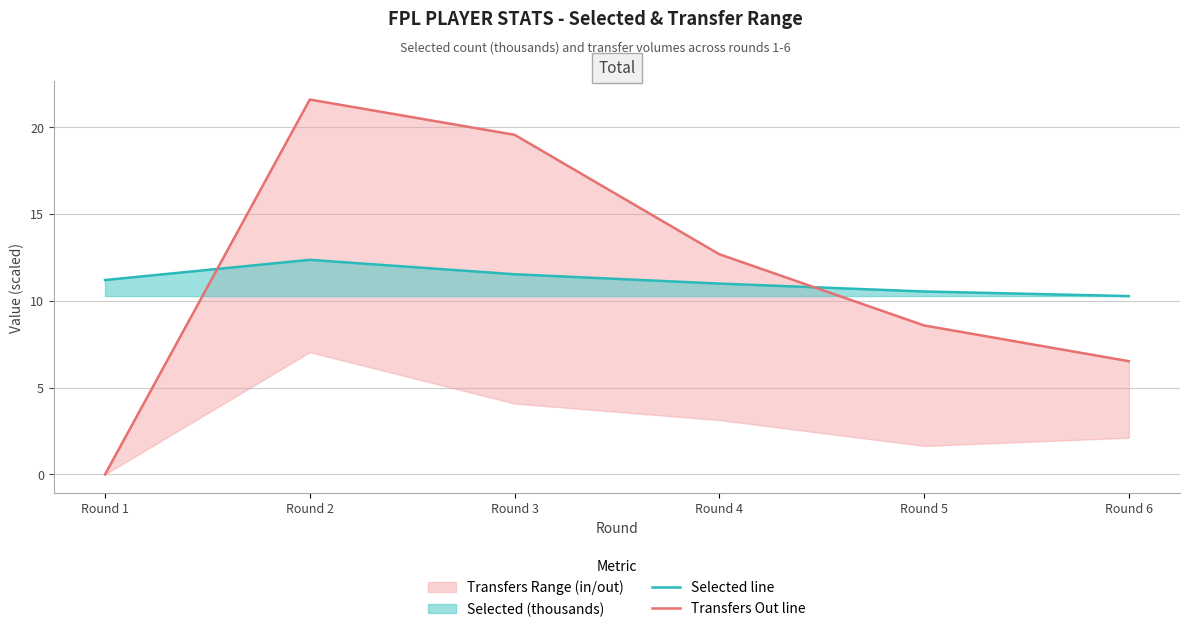

Does the chart have visible grid lines?

Yes